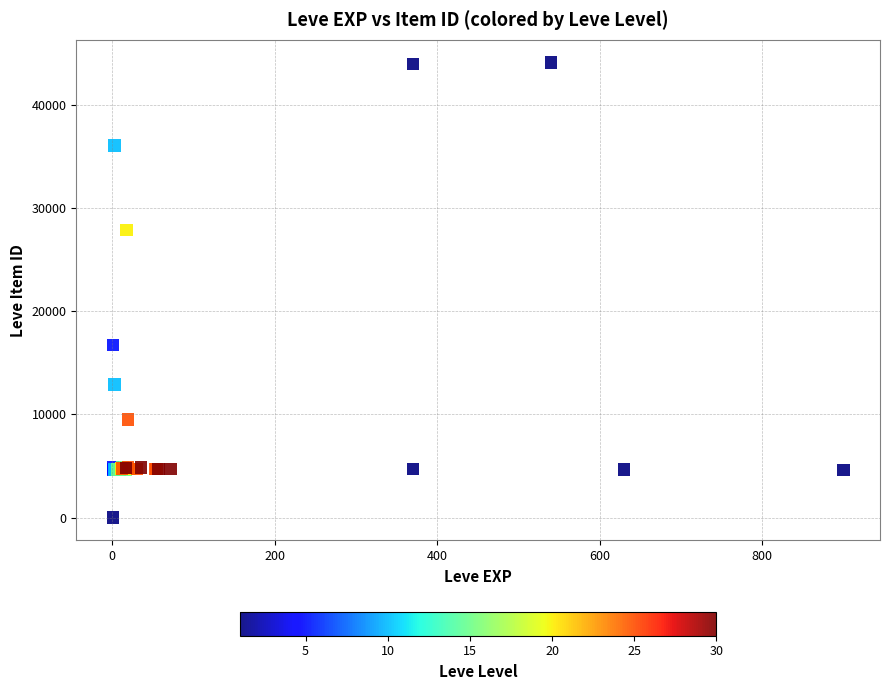

What Y value in the scatter plot is closest to 22050?

16734